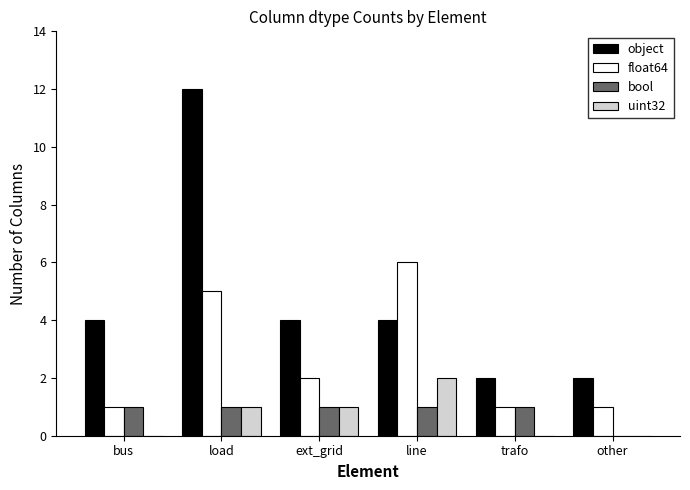

Which series has the largest total across all categories?

object